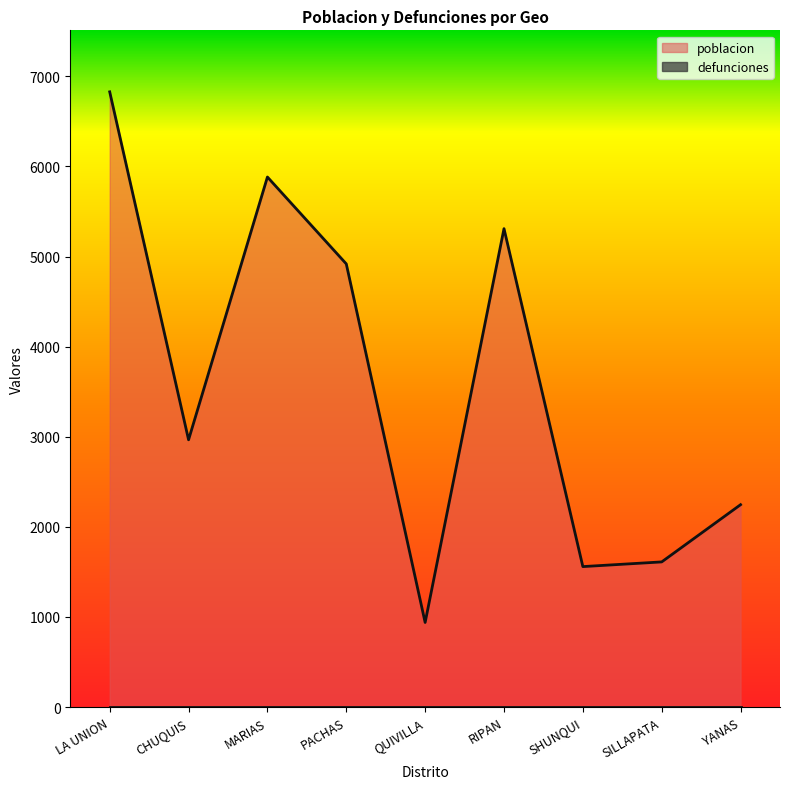

Approximately how many times larger is the value at SILLAPATA compared to PACHAS?

0.3